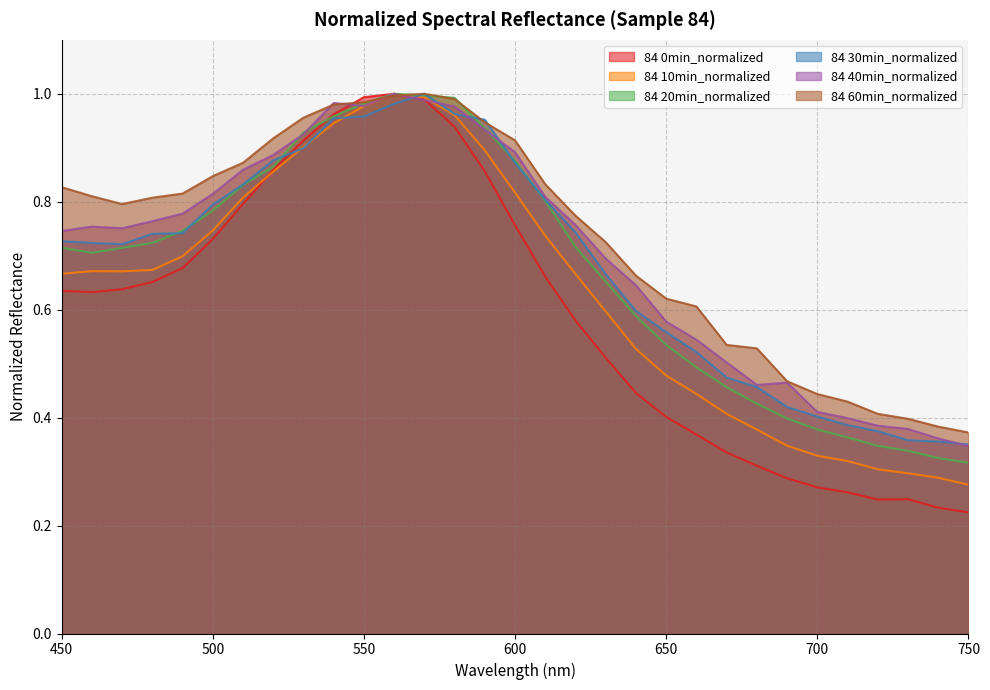

Reading right to left, extract all data points from this chart.

84 0min_normalized: 750=0.2	740=0.2	730=0.2	720=0.2	710=0.3	700=0.3	690=0.3	680=0.3	670=0.3	660=0.4	650=0.4	640=0.4	630=0.5	620=0.6	610=0.7	600=0.8	590=0.9	580=0.9	570=1.0	560=1.0	550=1.0	540=1.0	530=0.9	520=0.9	510=0.8	500=0.7	490=0.7	480=0.7	470=0.6	460=0.6	450=0.6
84 10min_normalized: 750=0.3	740=0.3	730=0.3	720=0.3	710=0.3	700=0.3	690=0.3	680=0.4	670=0.4	660=0.4	650=0.5	640=0.5	630=0.6	620=0.7	610=0.7	600=0.8	590=0.9	580=1.0	570=1.0	560=1.0	550=1.0	540=0.9	530=0.9	520=0.9	510=0.8	500=0.7	490=0.7	480=0.7	470=0.7	460=0.7	450=0.7
84 20min_normalized: 750=0.3	740=0.3	730=0.3	720=0.3	710=0.4	700=0.4	690=0.4	680=0.4	670=0.5	660=0.5	650=0.5	640=0.6	630=0.7	620=0.7	610=0.8	600=0.9	590=0.9	580=1.0	570=1.0	560=1.0	550=1.0	540=1.0	530=0.9	520=0.9	510=0.8	500=0.8	490=0.7	480=0.7	470=0.7	460=0.7	450=0.7
84 30min_normalized: 750=0.4	740=0.4	730=0.4	720=0.4	710=0.4	700=0.4	690=0.4	680=0.5	670=0.5	660=0.5	650=0.6	640=0.6	630=0.7	620=0.7	610=0.8	600=0.9	590=1.0	580=1.0	570=1.0	560=1.0	550=1.0	540=1.0	530=0.9	520=0.9	510=0.8	500=0.8	490=0.7	480=0.7	470=0.7	460=0.7	450=0.7
84 40min_normalized: 750=0.3	740=0.4	730=0.4	720=0.4	710=0.4	700=0.4	690=0.5	680=0.5	670=0.5	660=0.5	650=0.6	640=0.6	630=0.7	620=0.8	610=0.8	600=0.9	590=0.9	580=1.0	570=1.0	560=1.0	550=1.0	540=1.0	530=0.9	520=0.9	510=0.9	500=0.8	490=0.8	480=0.8	470=0.8	460=0.8	450=0.7
84 60min_normalized: 750=0.4	740=0.4	730=0.4	720=0.4	710=0.4	700=0.4	690=0.5	680=0.5	670=0.5	660=0.6	650=0.6	640=0.7	630=0.7	620=0.8	610=0.8	600=0.9	590=0.9	580=1.0	570=1.0	560=1.0	550=1.0	540=1.0	530=1.0	520=0.9	510=0.9	500=0.8	490=0.8	480=0.8	470=0.8	460=0.8	450=0.8